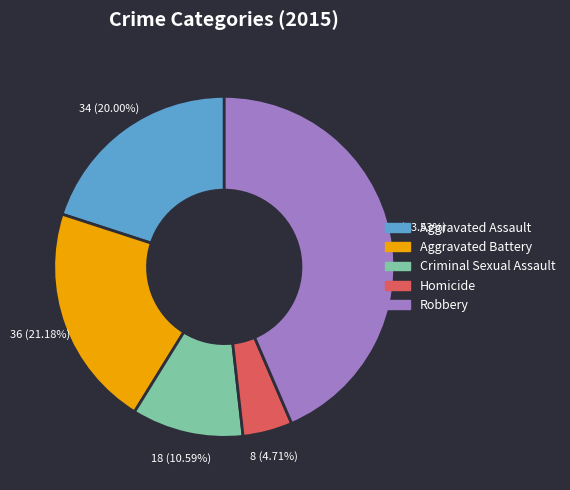

What percentage is the Aggravated Assault slice, to the nearest percent?

20%